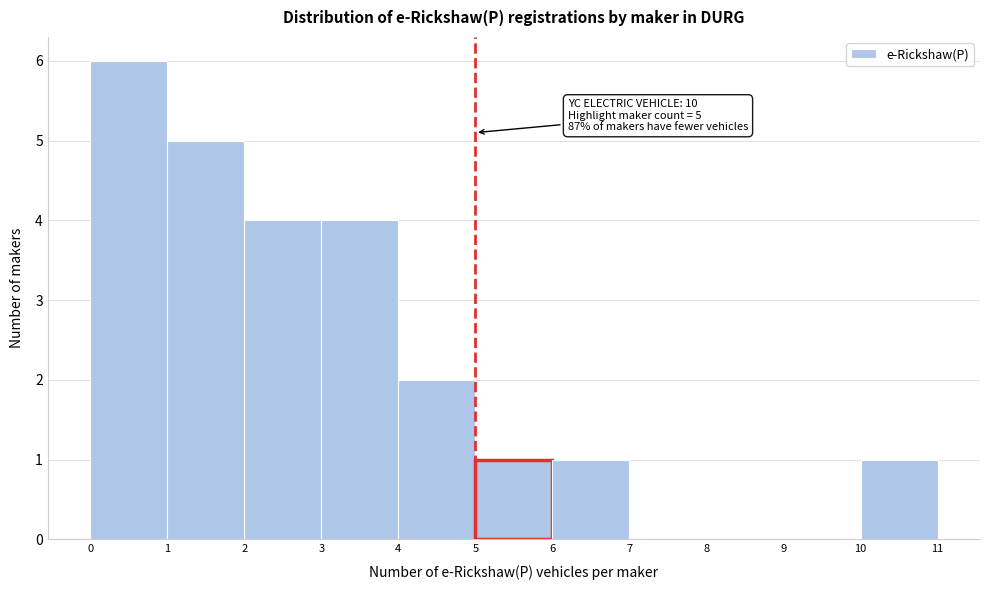

Which range on the x-axis has the tallest bar?

0 to 1